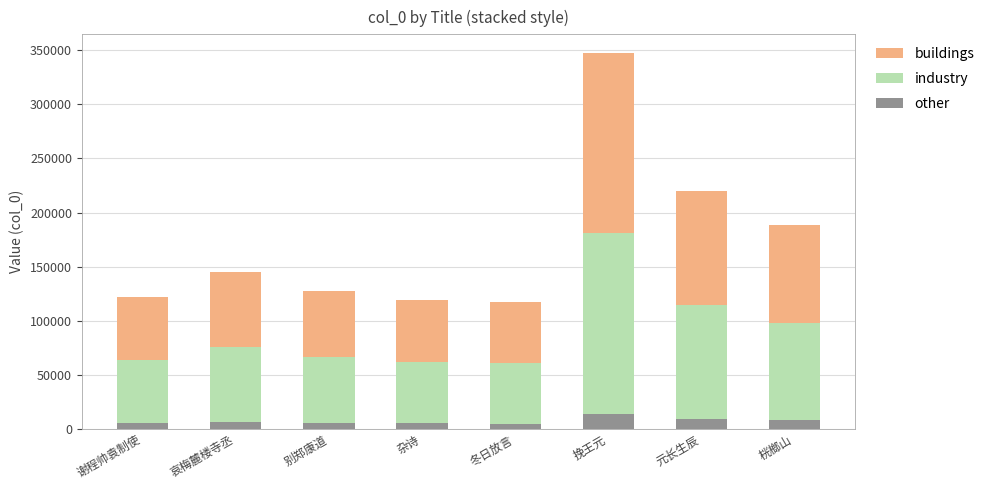

What is the lowest value of the other series?

4680.7